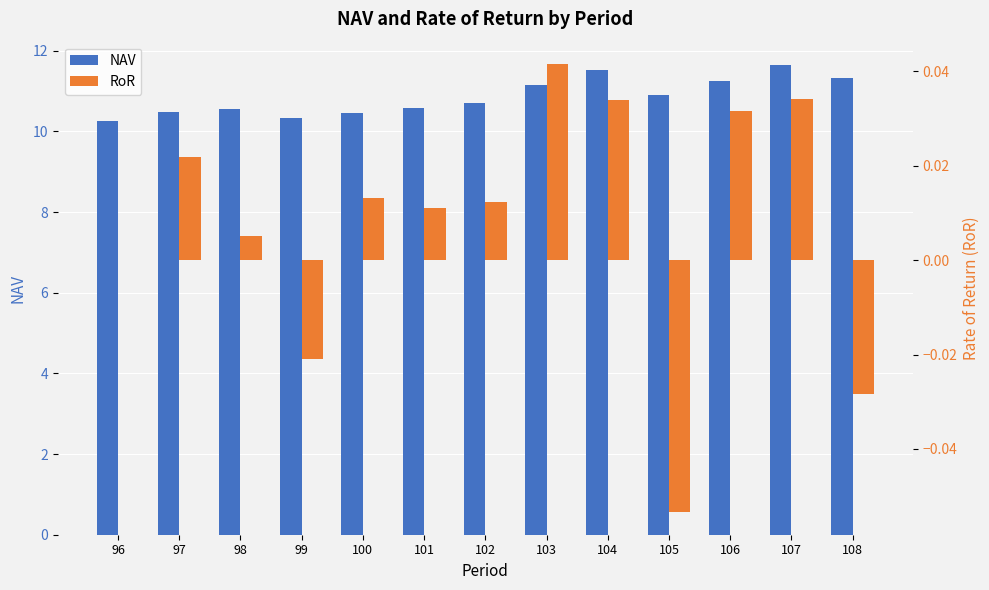

Does the chart contain any negative values?

Yes